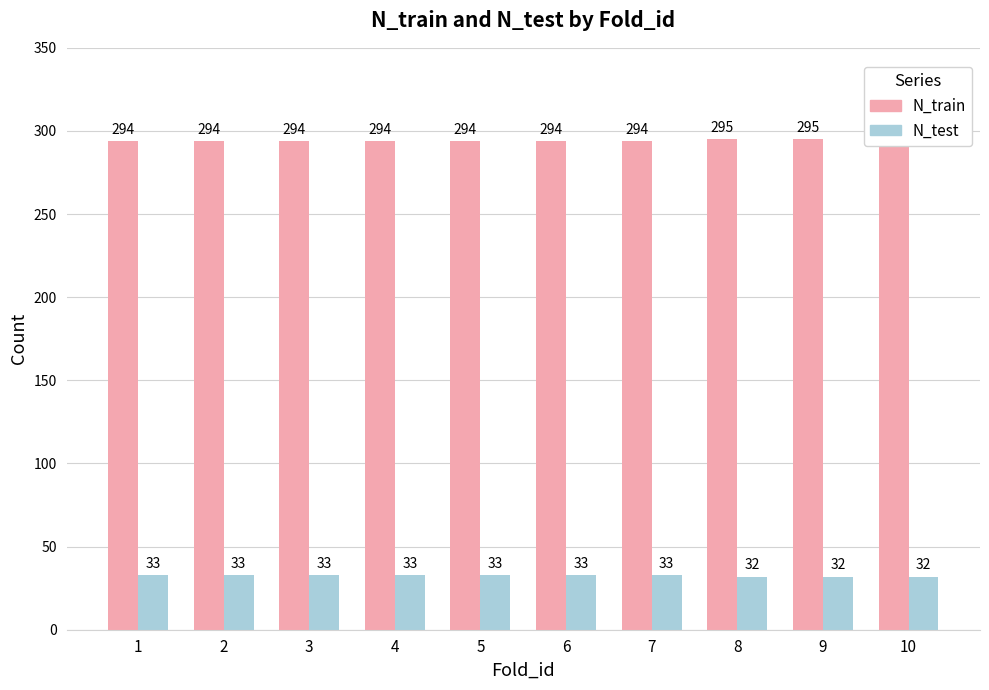

Reading left to right, extract all data points from this chart.

N_train: 1=294	2=294	3=294	4=294	5=294	6=294	7=294	8=295	9=295	10=295
N_test: 1=33	2=33	3=33	4=33	5=33	6=33	7=33	8=32	9=32	10=32